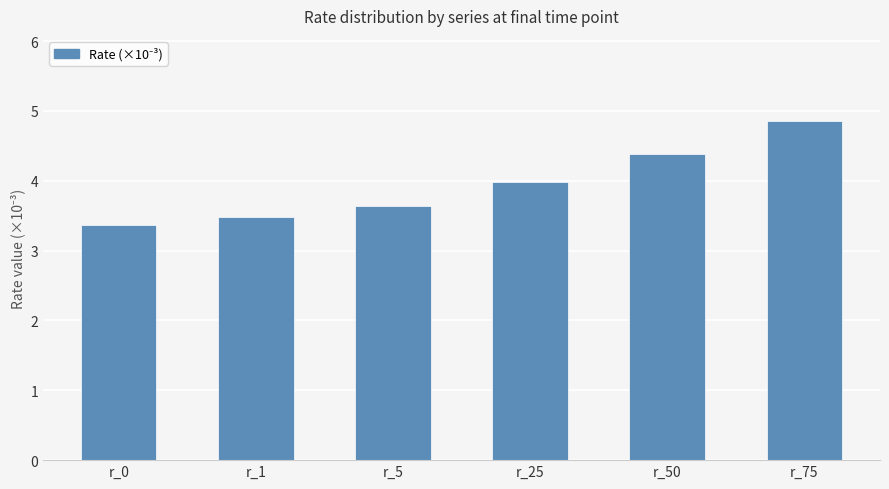

What is the change in value from r_0 to r_50?

+1.0